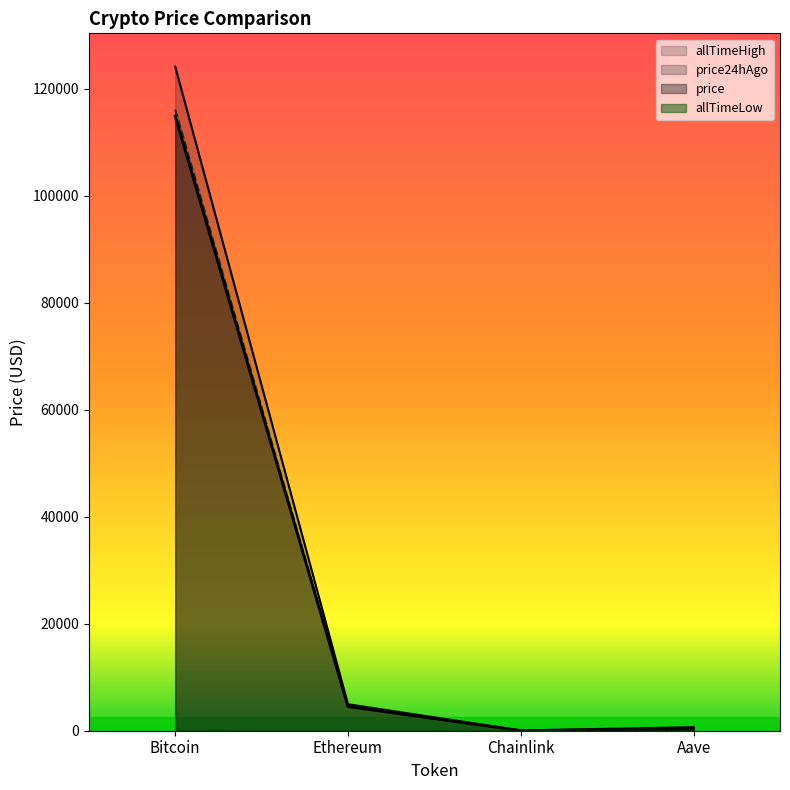

What are all the series names shown in the legend?

price, price24hAgo, allTimeHigh, allTimeLow